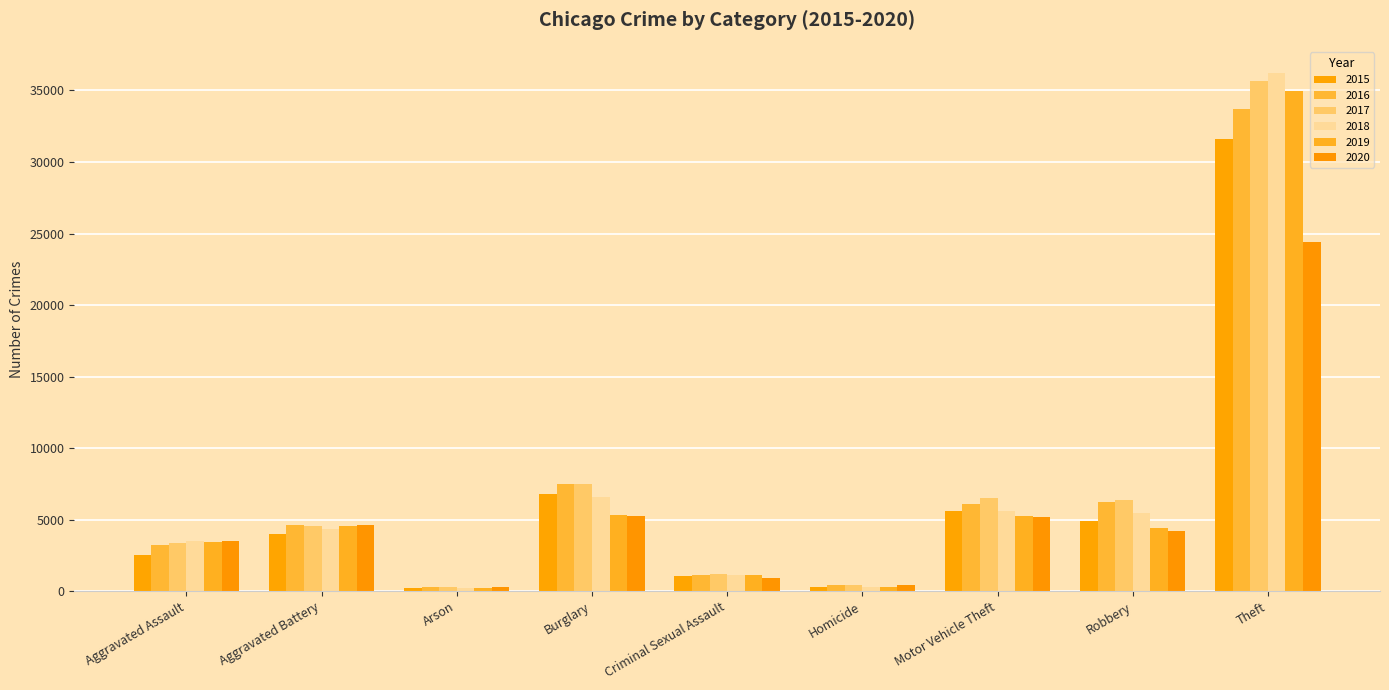

What is the approximate value of 2016 at Aggravated Battery?

4599